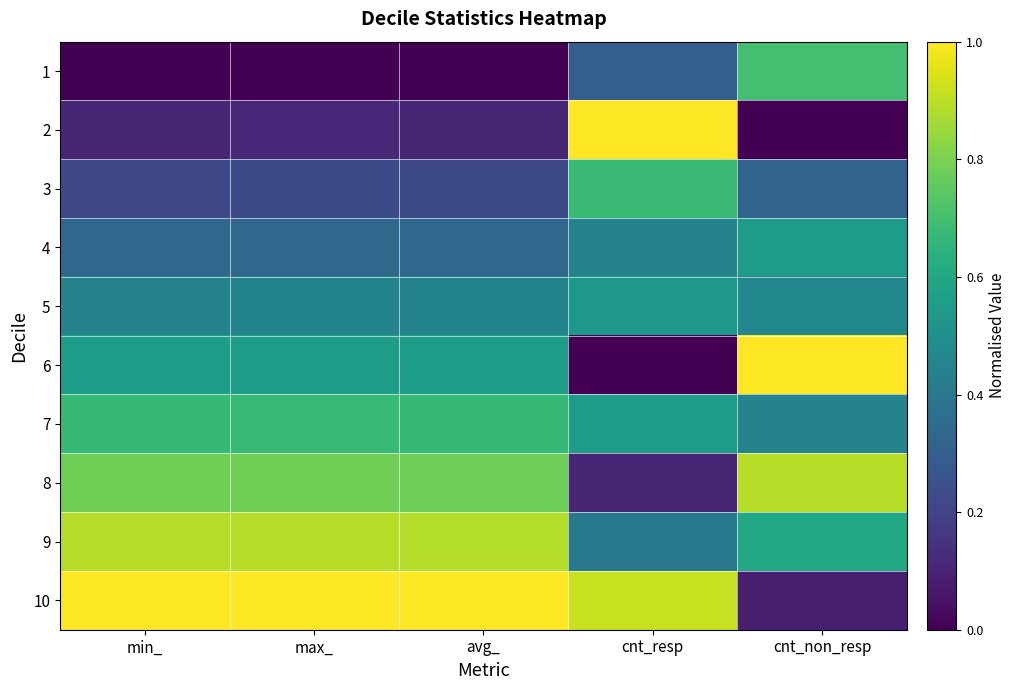

Which label corresponds to the largest value in the chart?

cnt_resp